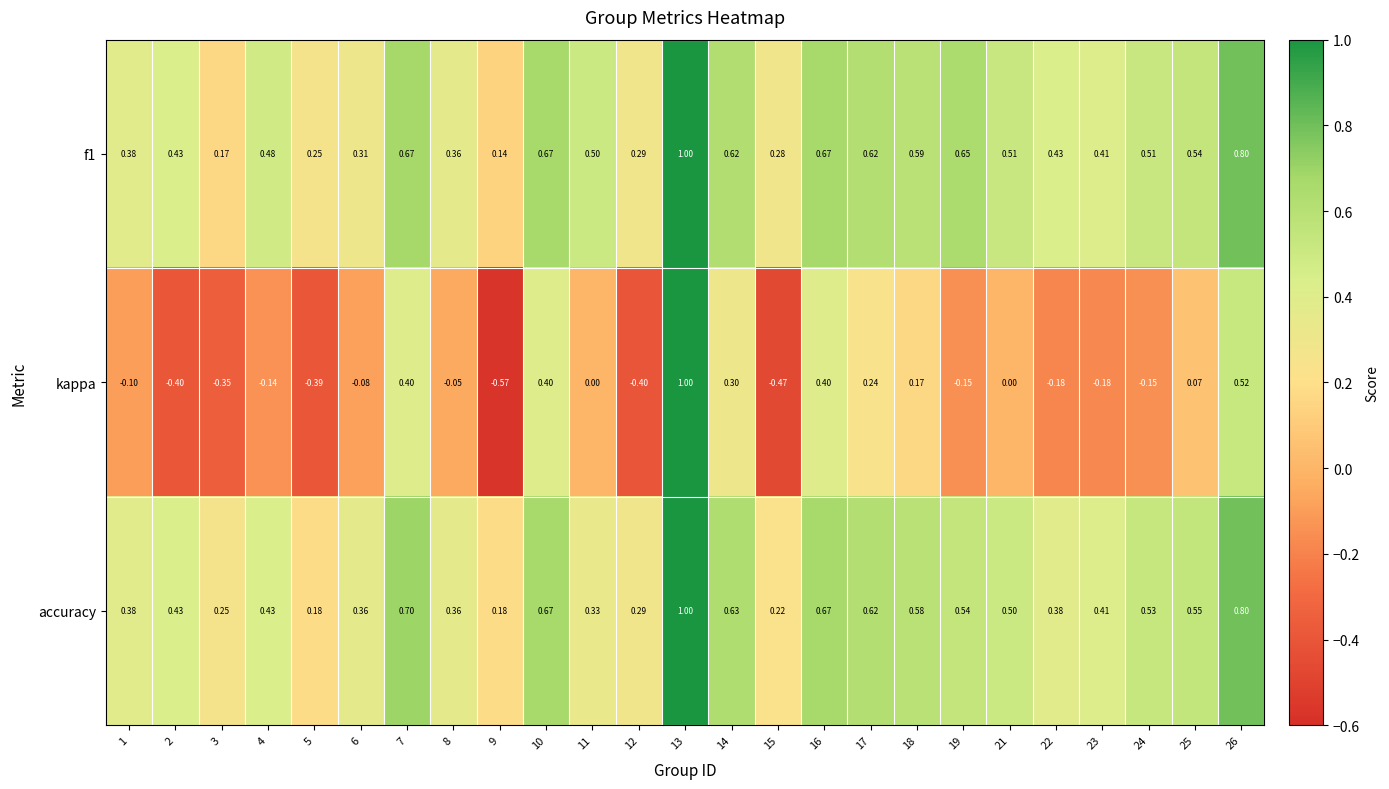

Between 4 and 25, which series saw the biggest shift?

kappa